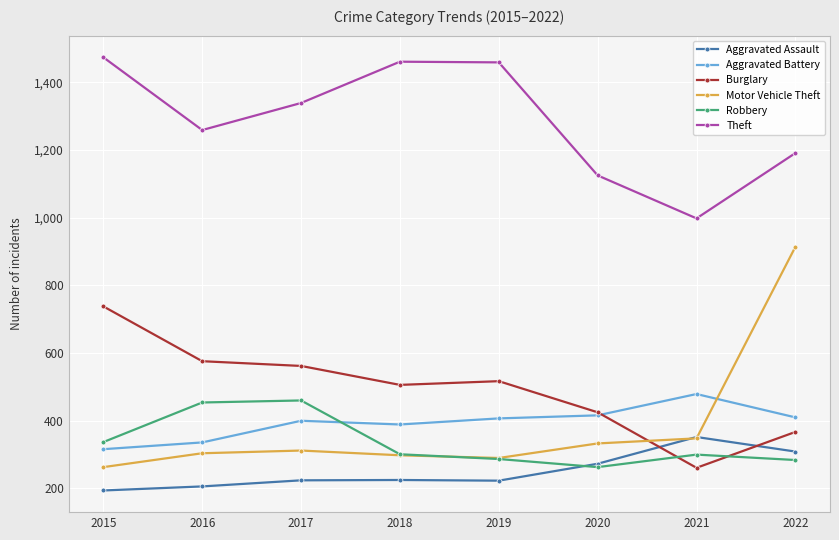

Which series has the widest spread of values?

Motor Vehicle Theft